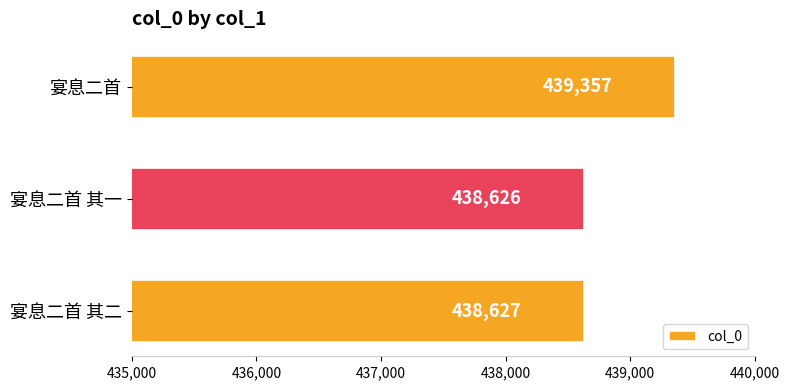

What position from the bottom is 宴息二首 其一?

2